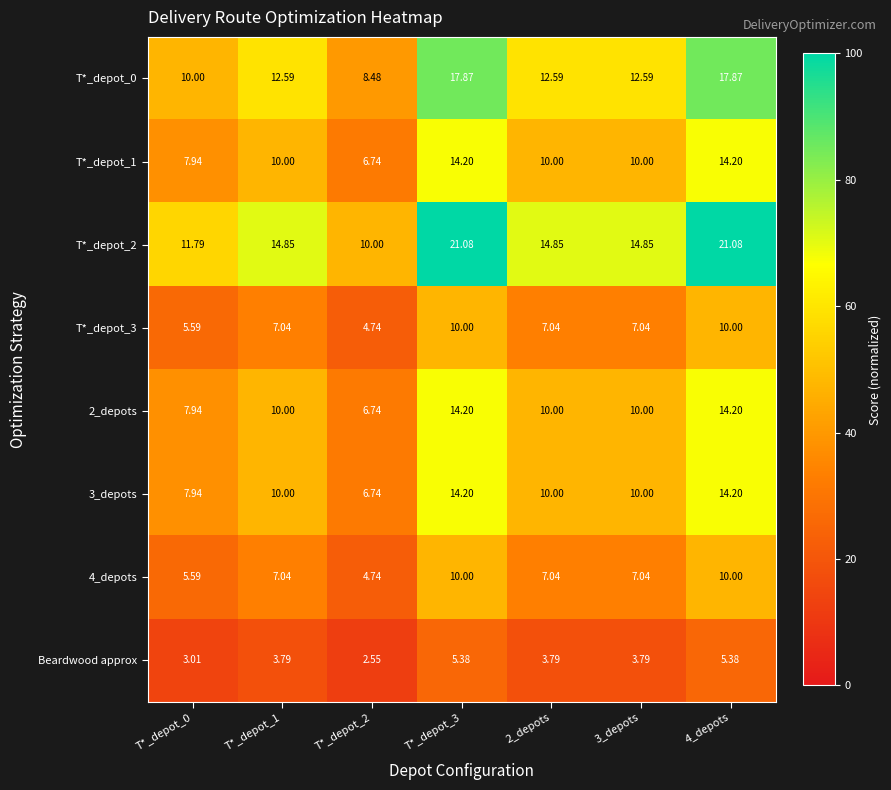

Is the value of 3_depots at 4_depots greater than the value of T*_depot_0 at T*_depot_1?

Yes